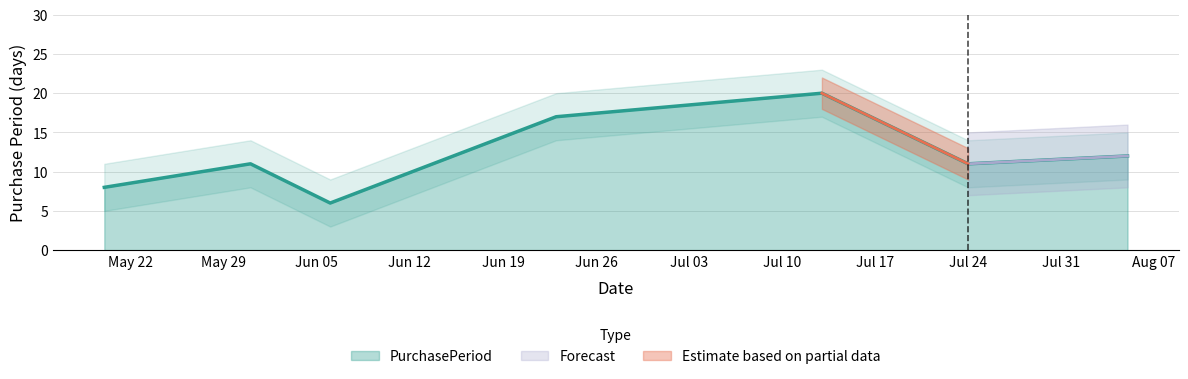

What is the value of the 2nd point from the left?

11